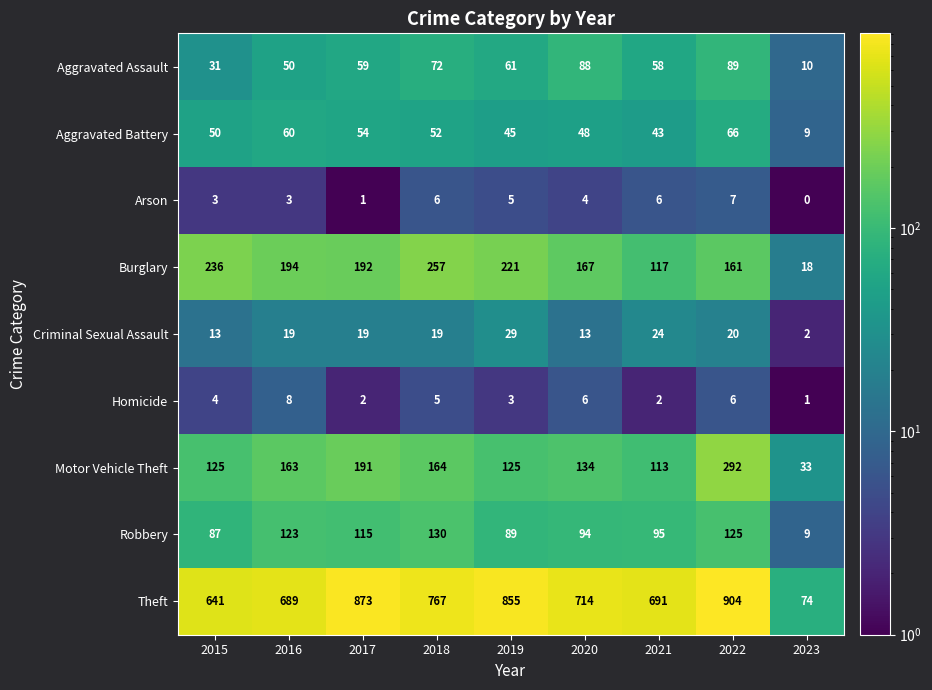

Rank the series at 2015 from lowest to highest value.

Arson, Homicide, Criminal Sexual Assault, Aggravated Assault, Aggravated Battery, Robbery, Motor Vehicle Theft, Burglary, Theft